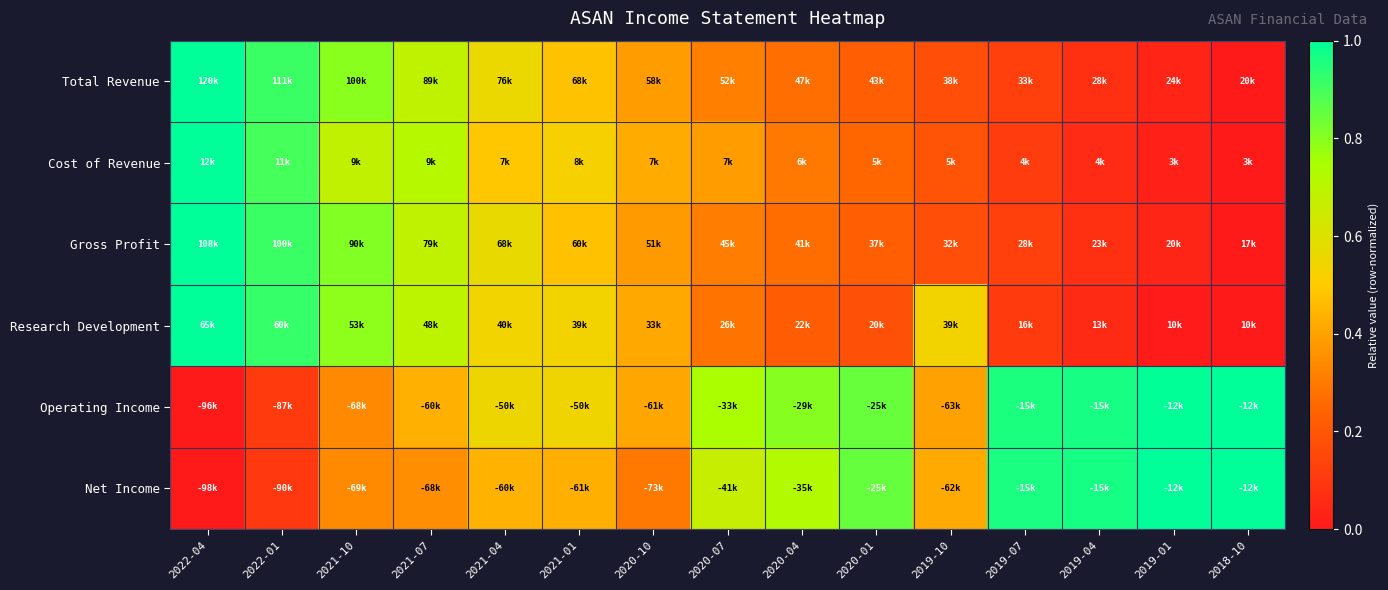

Reading left to right, extract all data points from this chart.

Total Revenue: 2022-04=1.0	2022-01=0.9	2021-10=0.8	2021-07=0.7	2021-04=0.6	2021-01=0.5	2020-10=0.4	2020-07=0.3	2020-04=0.3	2020-01=0.2	2019-10=0.2	2019-07=0.1	2019-04=0.1	2019-01=0.0	2018-10=0.0
Cost of Revenue: 2022-04=1.0	2022-01=0.9	2021-10=0.7	2021-07=0.7	2021-04=0.5	2021-01=0.5	2020-10=0.4	2020-07=0.4	2020-04=0.3	2020-01=0.2	2019-10=0.2	2019-07=0.1	2019-04=0.1	2019-01=0.0	2018-10=0.0
Gross Profit: 2022-04=1.0	2022-01=0.9	2021-10=0.8	2021-07=0.7	2021-04=0.6	2021-01=0.5	2020-10=0.4	2020-07=0.3	2020-04=0.3	2020-01=0.2	2019-10=0.2	2019-07=0.1	2019-04=0.1	2019-01=0.0	2018-10=0.0
Research Development: 2022-04=1.0	2022-01=0.9	2021-10=0.8	2021-07=0.7	2021-04=0.5	2021-01=0.5	2020-10=0.4	2020-07=0.3	2020-04=0.2	2020-01=0.2	2019-10=0.5	2019-07=0.1	2019-04=0.1	2019-01=0.0	2018-10=0.0
Operating Income: 2022-04=0.0	2022-01=0.1	2021-10=0.3	2021-07=0.4	2021-04=0.6	2021-01=0.5	2020-10=0.4	2020-07=0.7	2020-04=0.8	2020-01=0.8	2019-10=0.4	2019-07=1.0	2019-04=1.0	2019-01=1.0	2018-10=1.0
Net Income: 2022-04=0.0	2022-01=0.1	2021-10=0.3	2021-07=0.4	2021-04=0.4	2021-01=0.4	2020-10=0.3	2020-07=0.7	2020-04=0.7	2020-01=0.9	2019-10=0.4	2019-07=1.0	2019-04=1.0	2019-01=1.0	2018-10=1.0